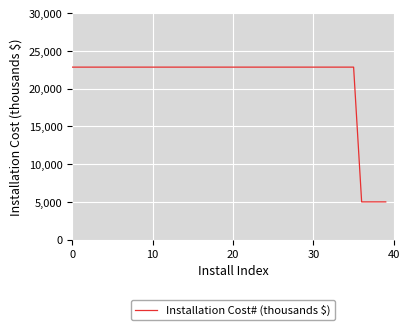

What is the smallest value displayed?

5000.0